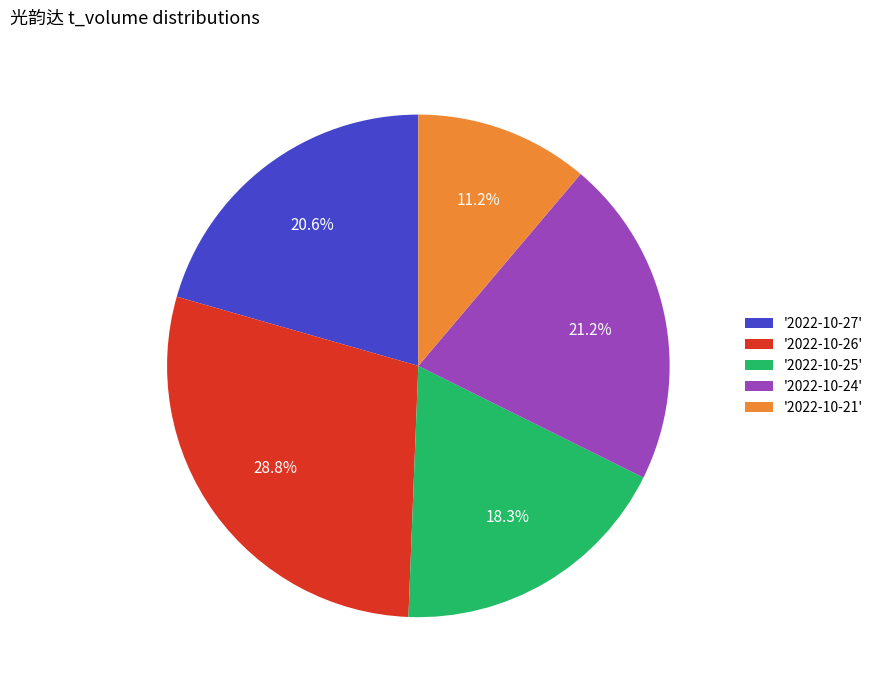

Does '2022-10-25' account for over 50% of the chart?

No